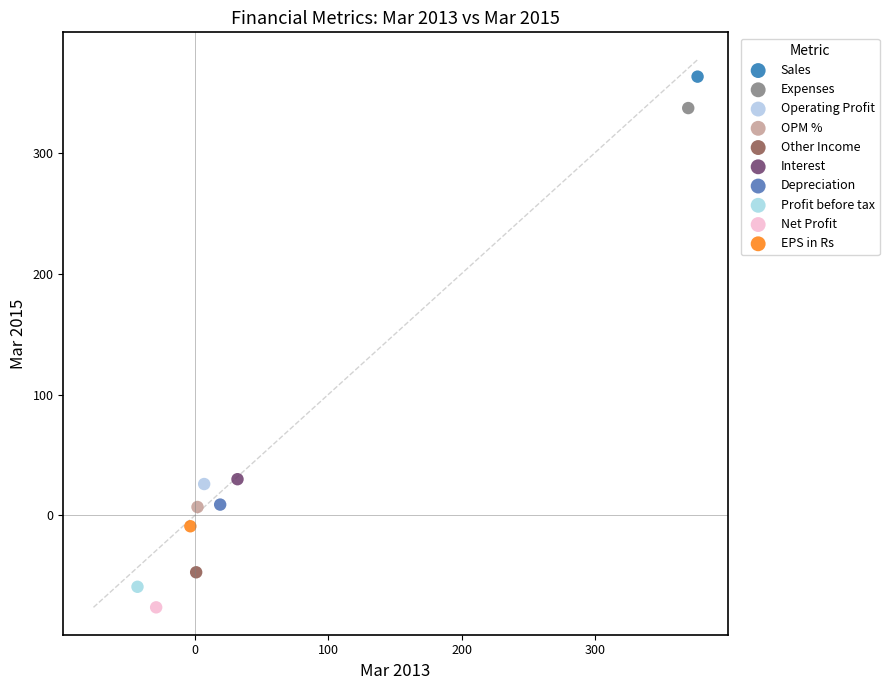

What are all the series names shown in the legend?

Sales, Expenses, Operating Profit, OPM %, Other Income, Interest, Depreciation, Profit before tax, Net Profit, EPS in Rs